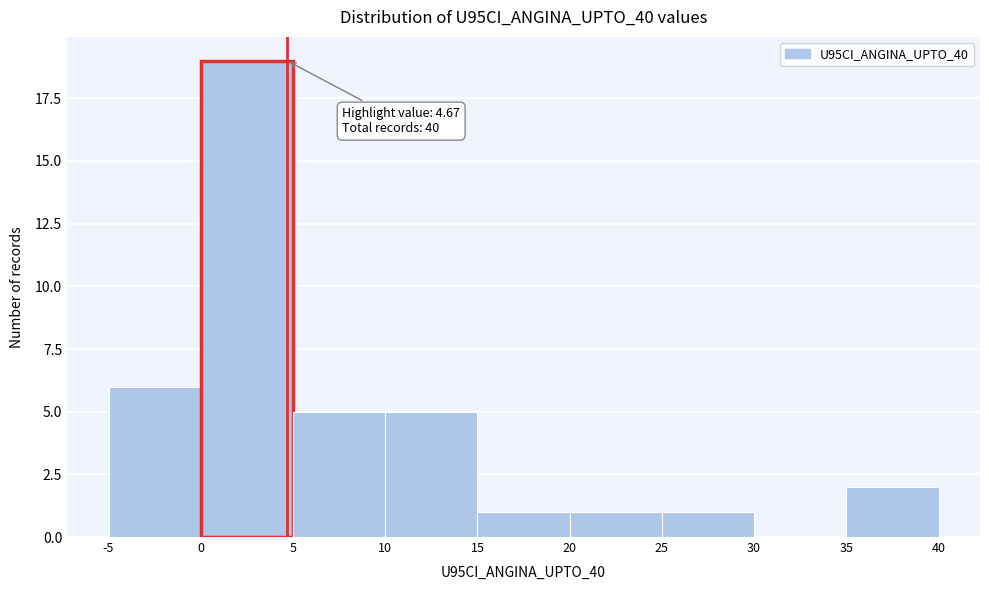

Which range on the x-axis has the tallest bar?

0 to 5